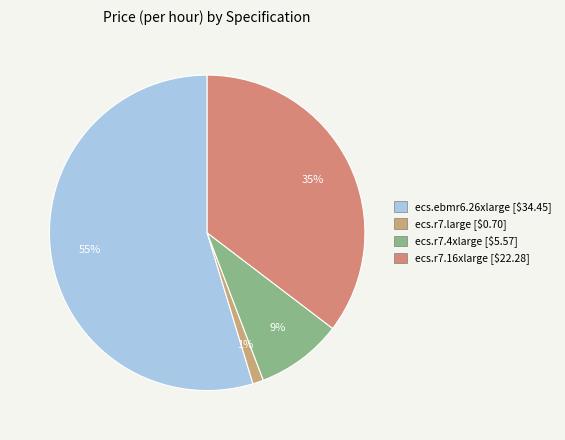

Rank the categories by value from highest to lowest.

ecs.ebmr6.26xlarge, ecs.r7.16xlarge, ecs.r7.4xlarge, ecs.r7.large